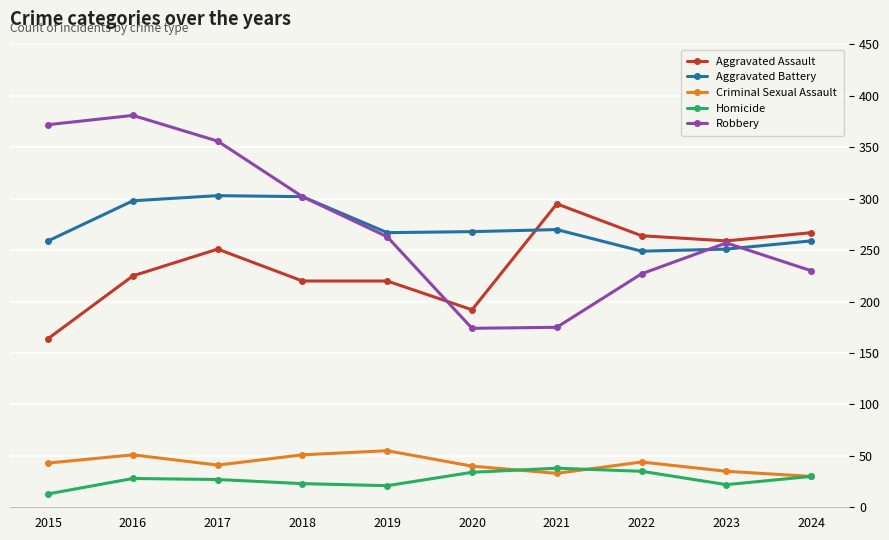

How many lines are shown in the chart?

5